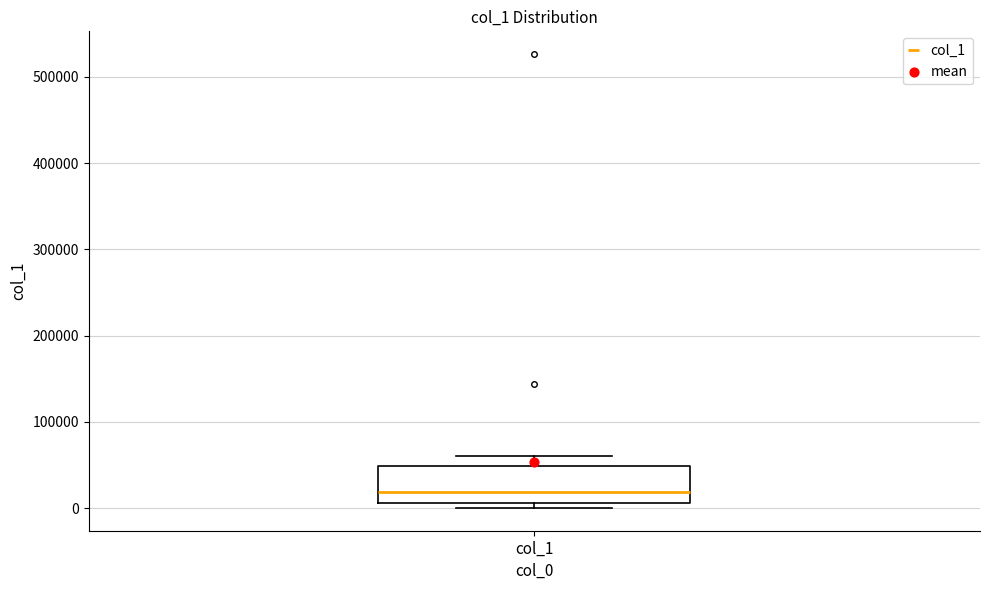

Where is the upper edge of the box for col_1 on the y-axis? The values are not printed on the chart, so give them approximately, as read against the axis.

50000